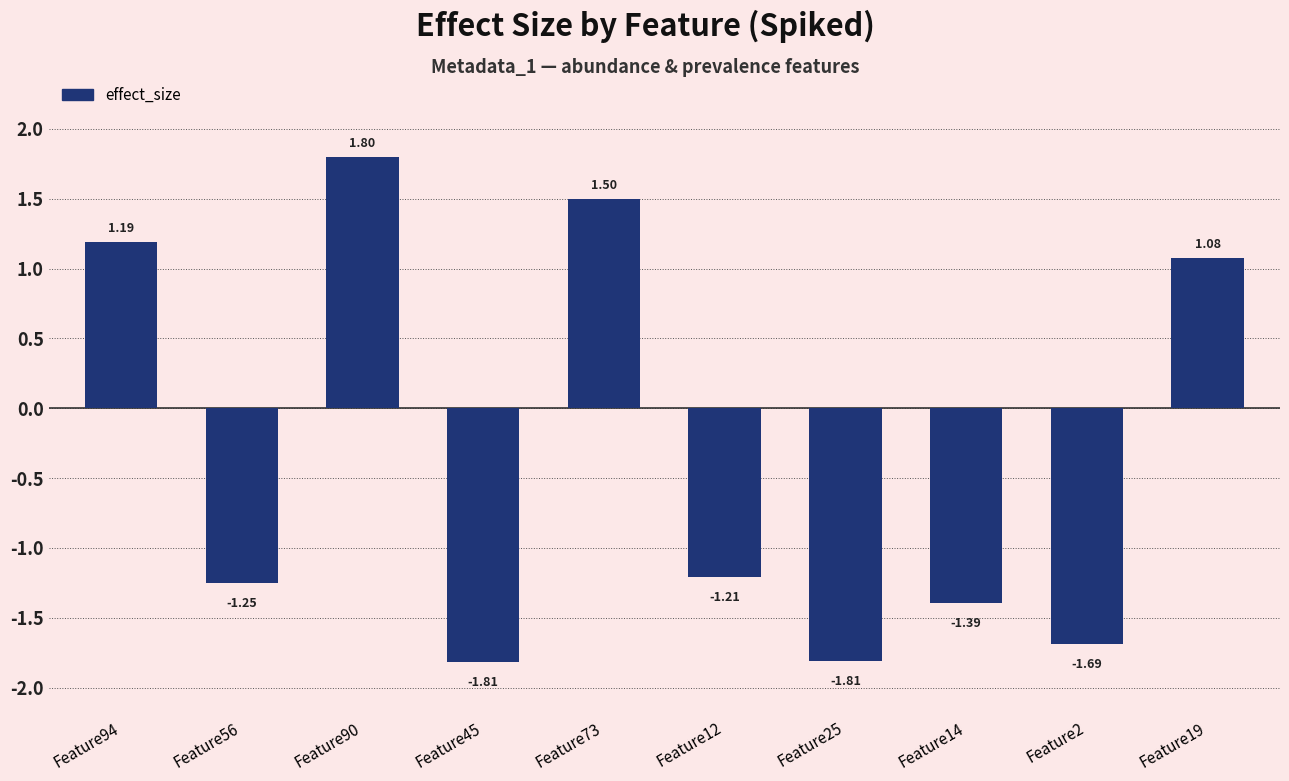

The value at Feature14 is -1.4. True or false?

True